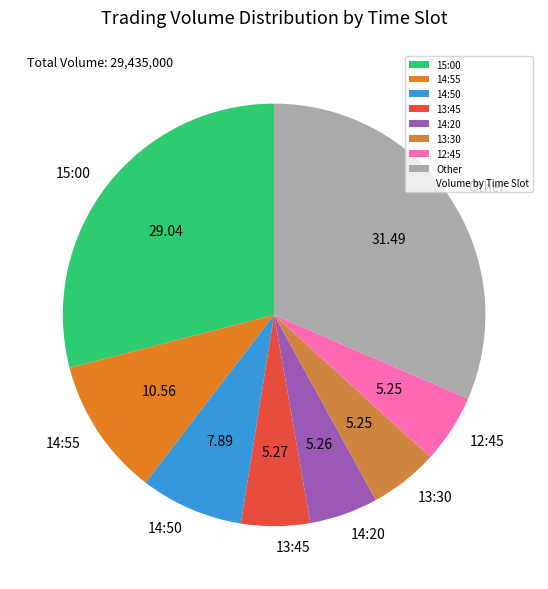

What is the ratio of the value at 13:45 to the value at 12:45?

1.0